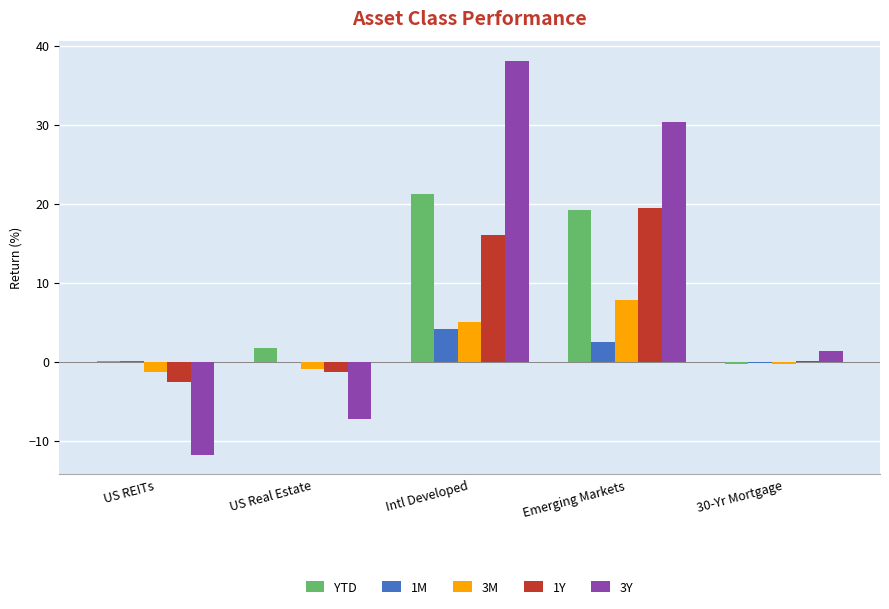

The YTD series shows 11.3 at Emerging Markets. True or false?

False